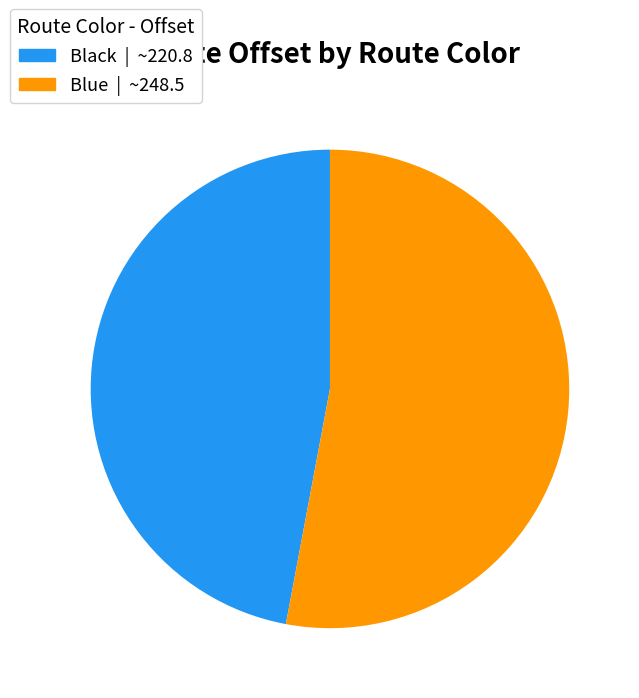

Rank the categories by value from highest to lowest.

Blue, Black